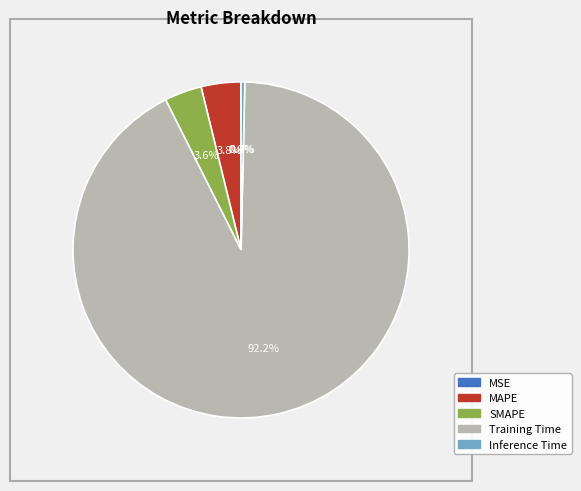

Which slice represents more than half of the pie?

Training Time